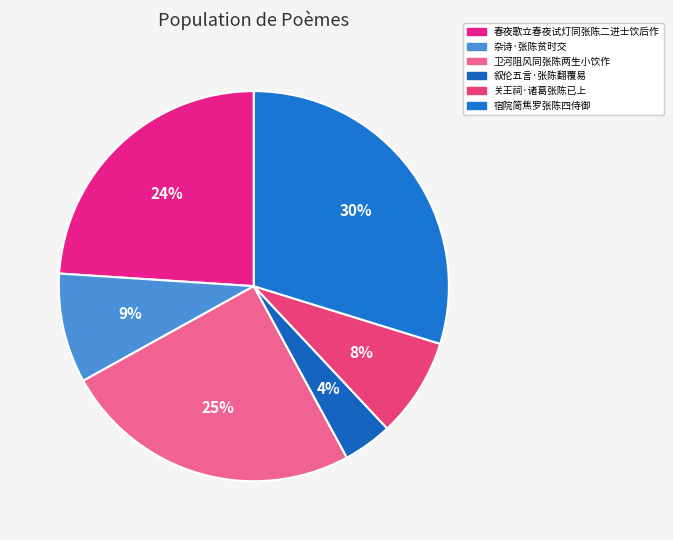

How many segments does this pie chart have?

6